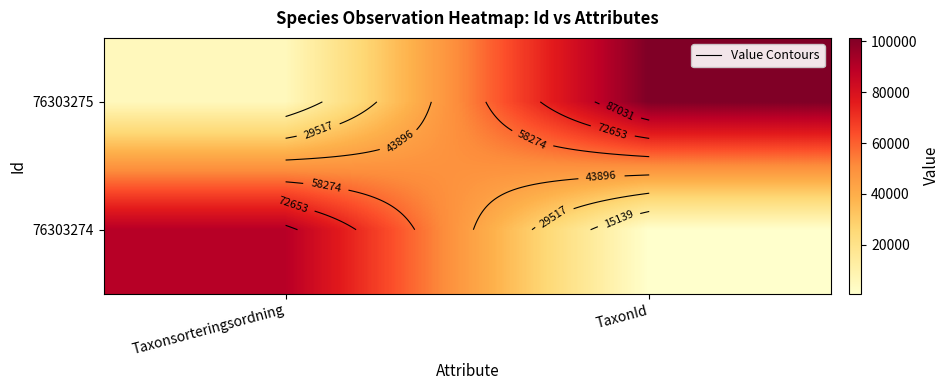

What is the greatest value displayed?

101410